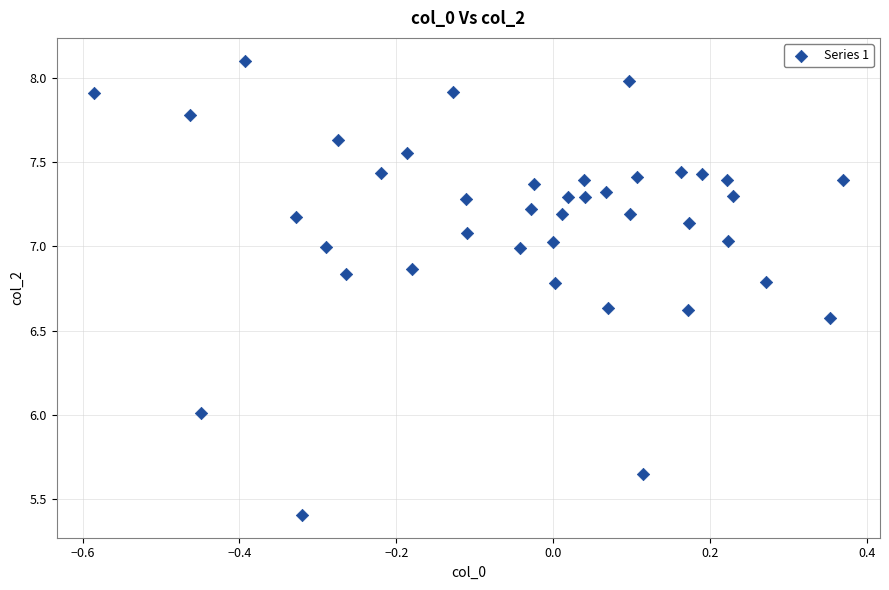

What is the range of Y values (max minus min)?

2.7